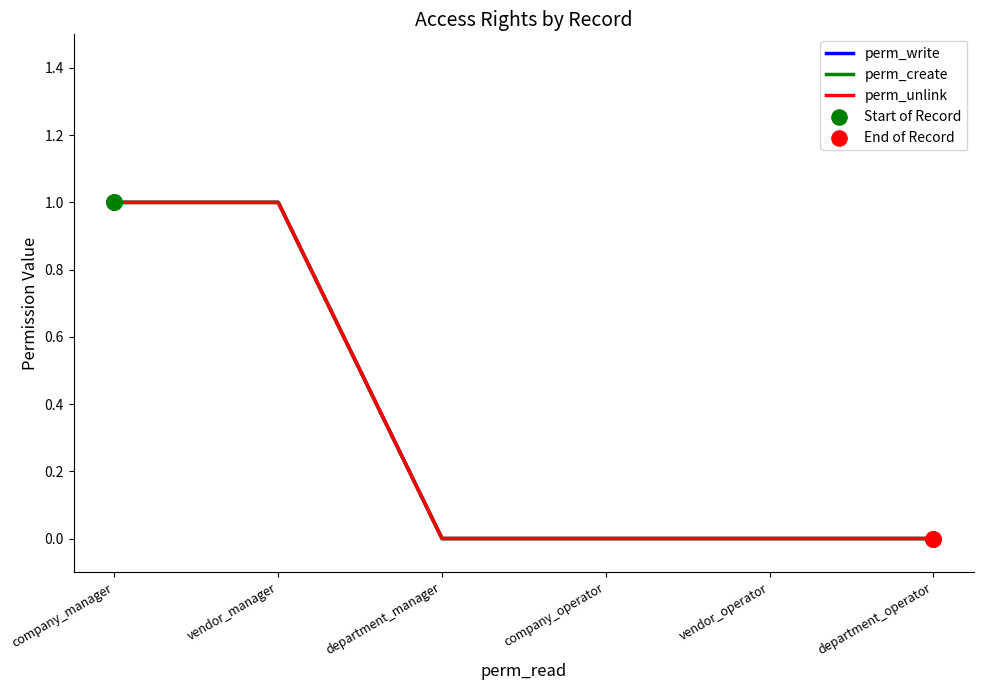

Does the chart have visible grid lines?

No